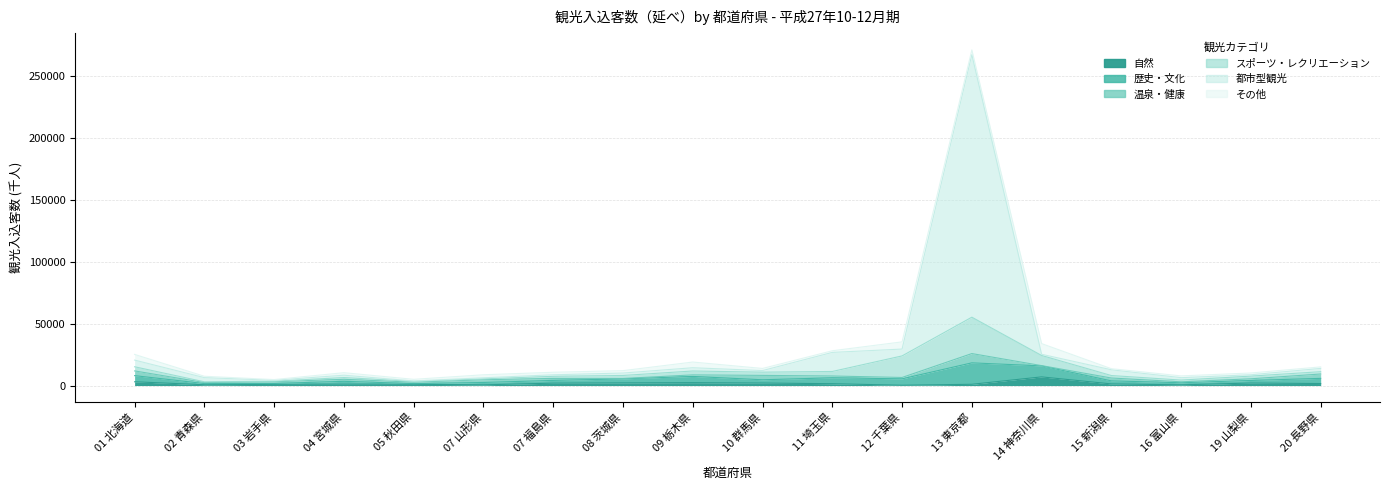

True or false: 歴史・文化 and 都市型観光 intersect in this chart.

True